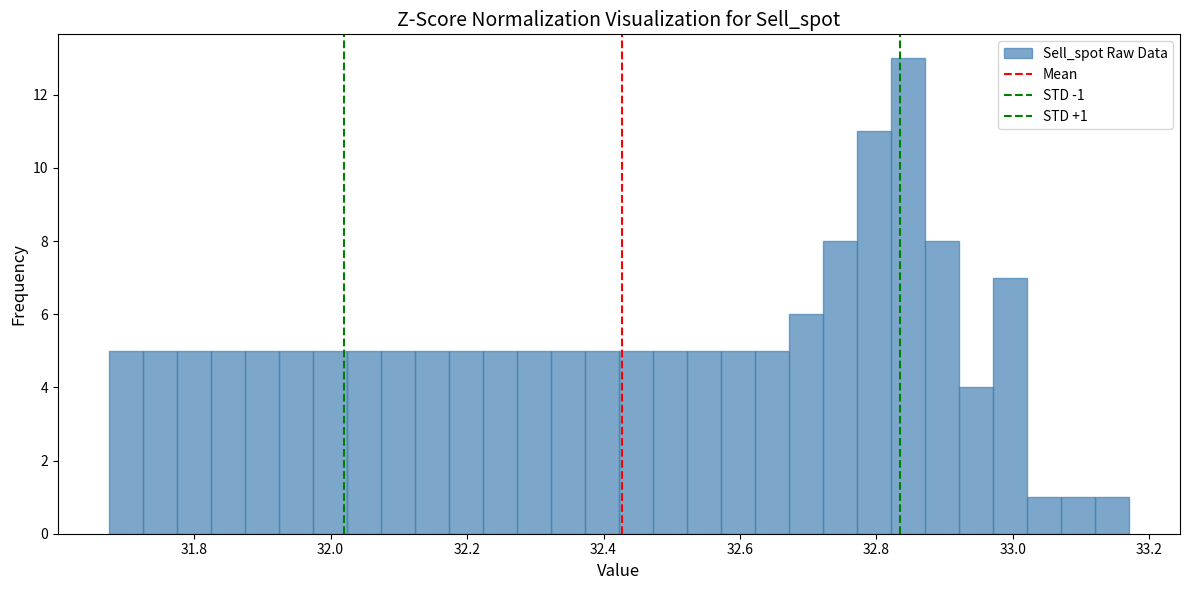

Around what value on the x-axis is the tallest bar? Give the approximate position of its centre, as read against the axis.

32.84